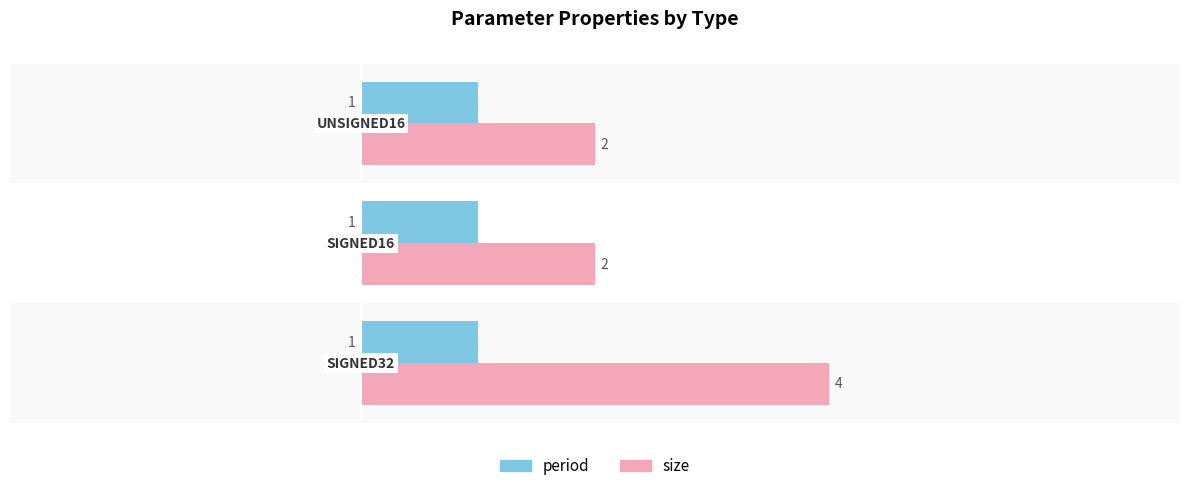

Which series has the largest total across all categories?

size